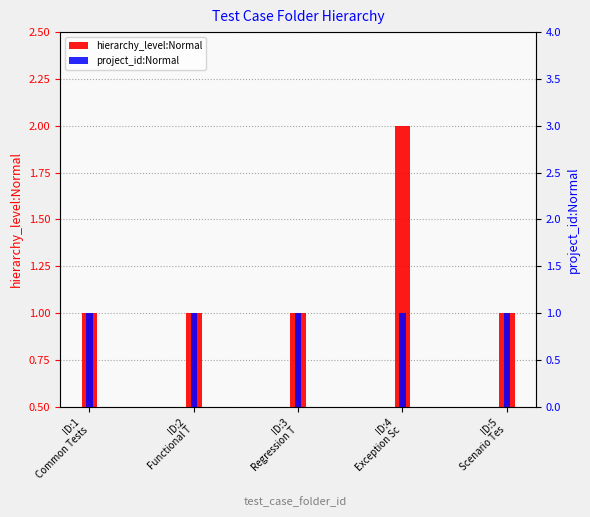

The value of project_id:Normal at ID:1
Common Tests is 1. True or false?

True